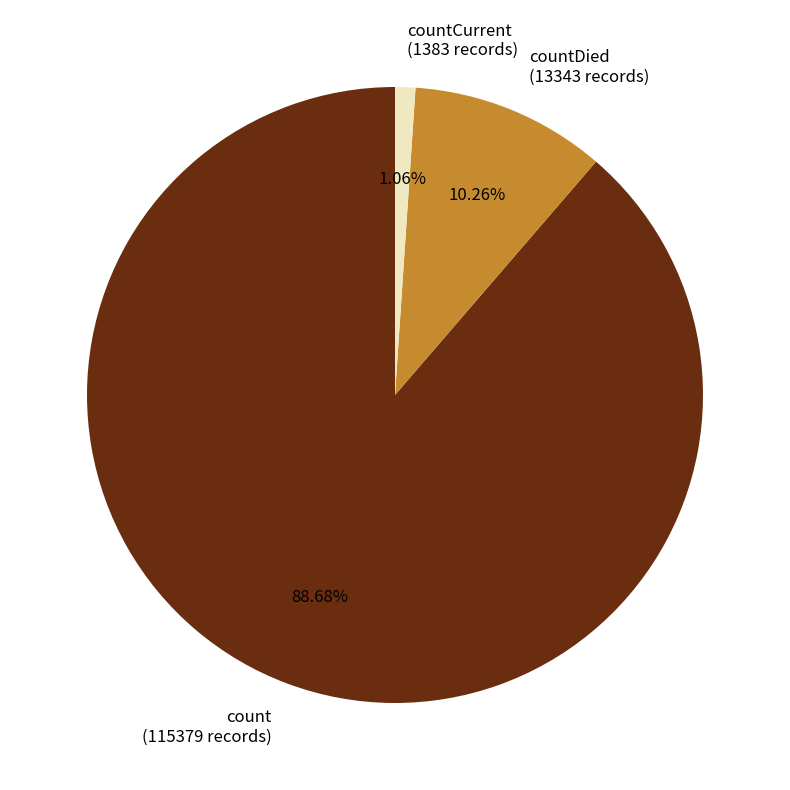

Which has a higher value, count (115379 records) or countCurrent (1383 records)?

count (115379 records)